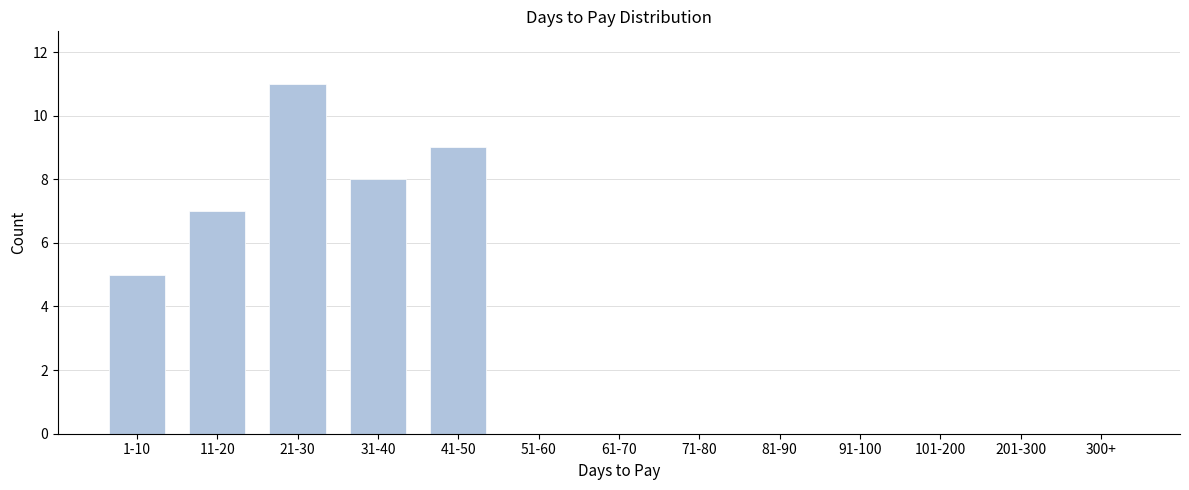

Reading left to right, list all the values displayed in this chart.

1-10=5	11-20=7	21-30=11	31-40=8	41-50=9	51-60=0	61-70=0	71-80=0	81-90=0	91-100=0	101-200=0	201-300=0	300+=0